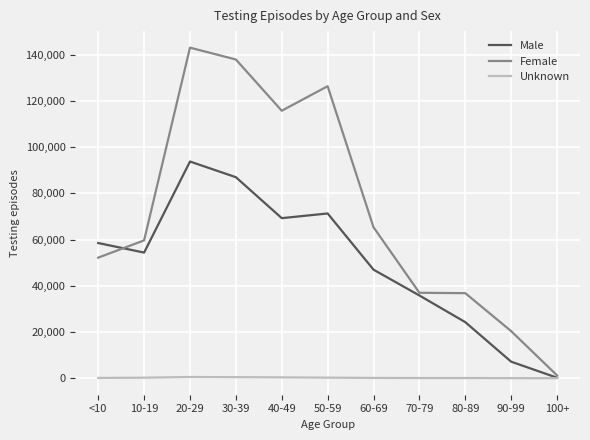

What is the difference between the second highest and minimum values in the Male series?

86809